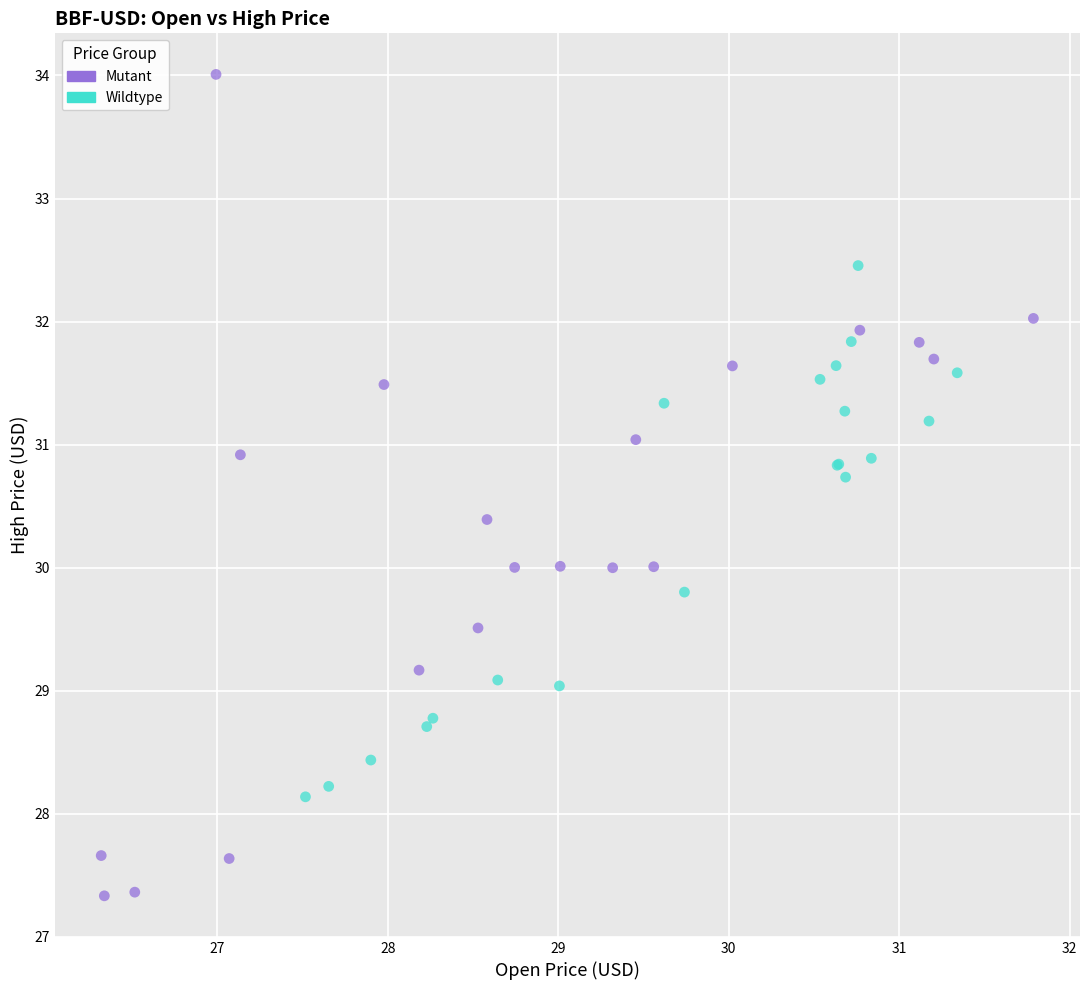

Which series has the largest Y range (max minus min)?

Mutant